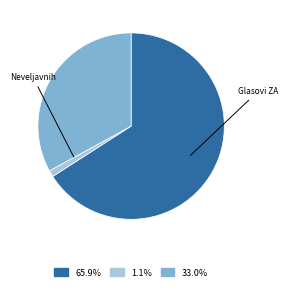

Which slice represents more than half of the pie?

Glasovi ZA